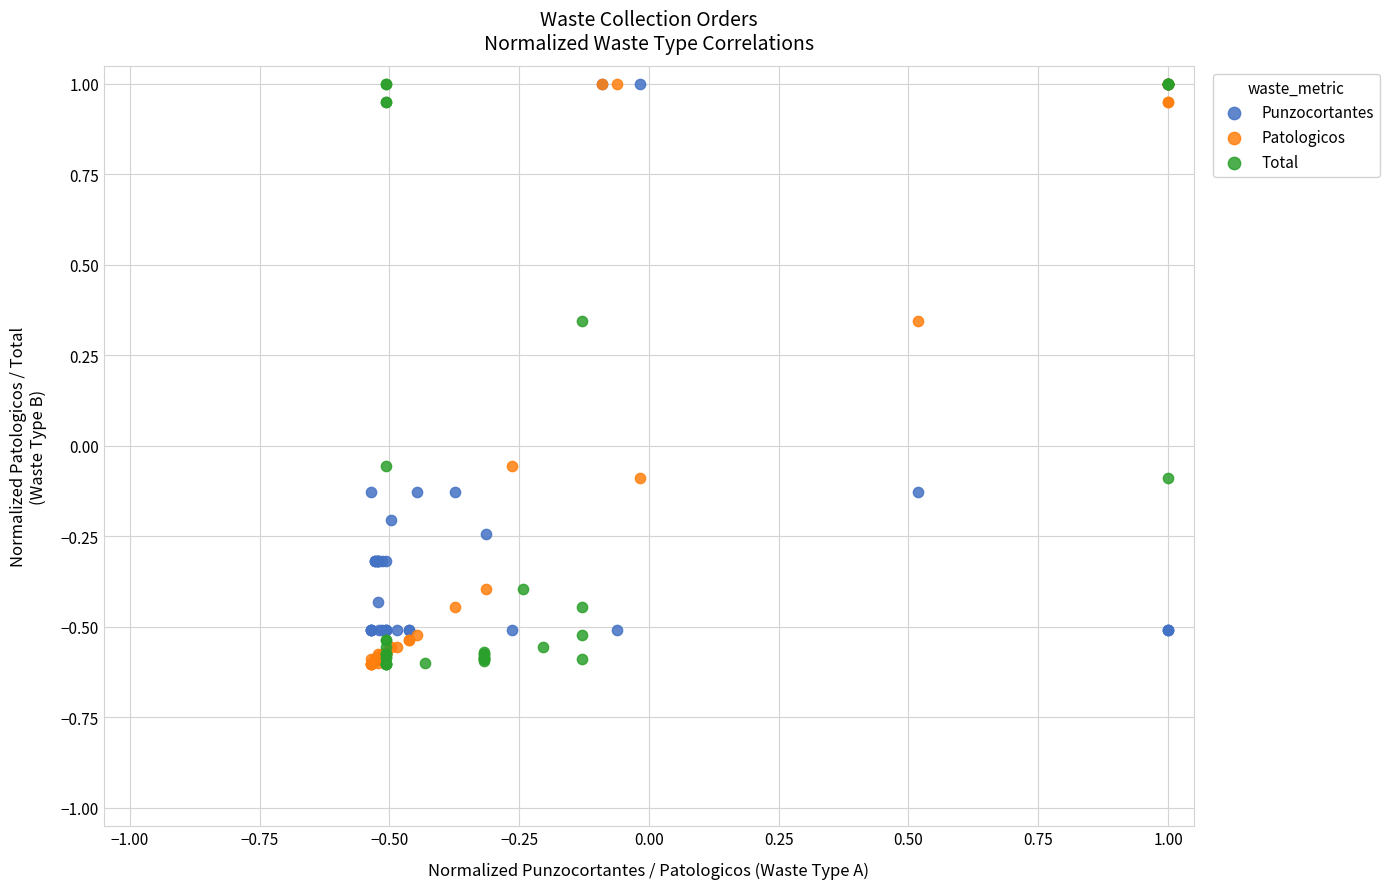

What are all the series names shown in the legend?

Punzocortantes, Patologicos, Total